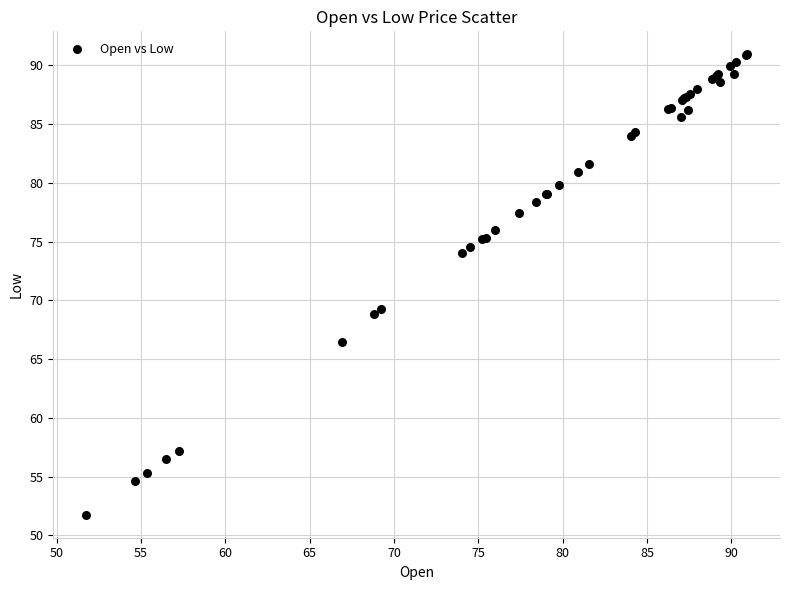

What Y value in the scatter plot is closest to 71?

69.2